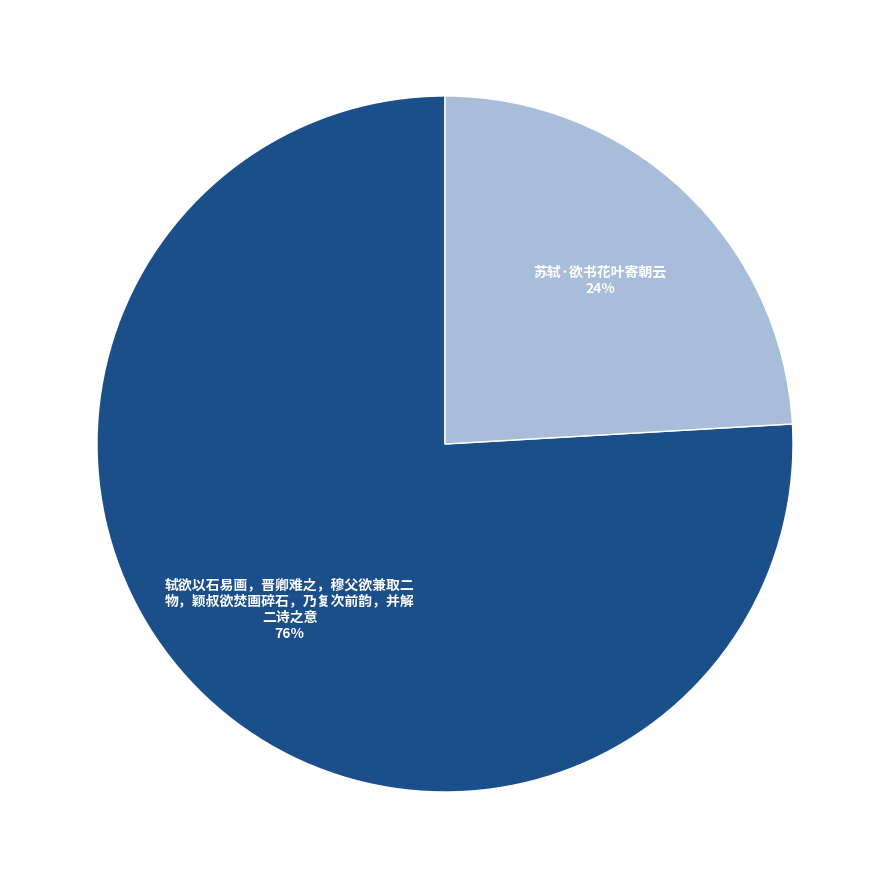

To the nearest percent, what is the difference between the largest and smallest slice percentages?

52%